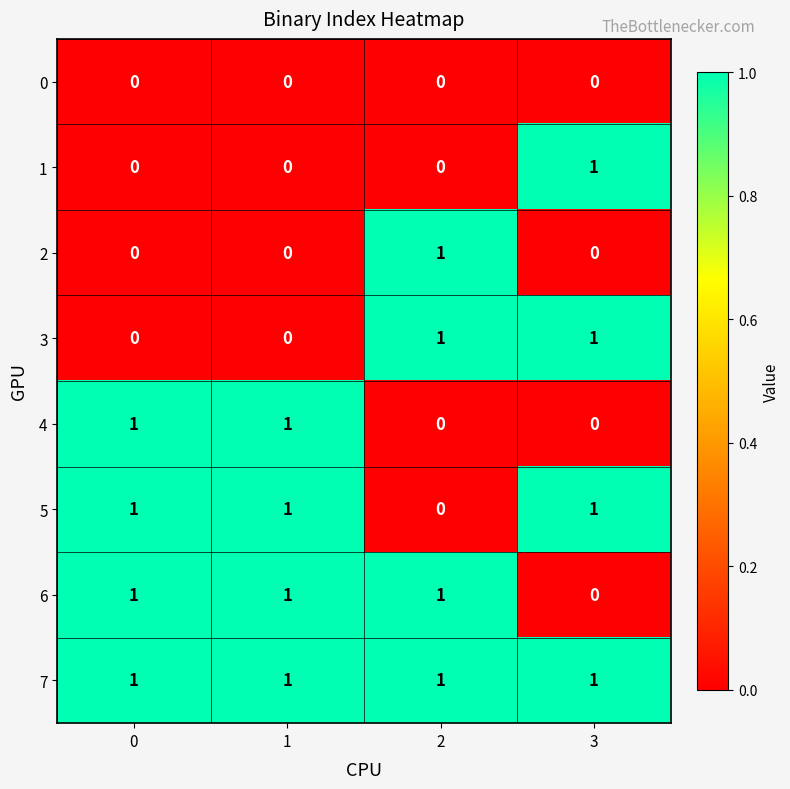

Count the number of data series in this chart.

8